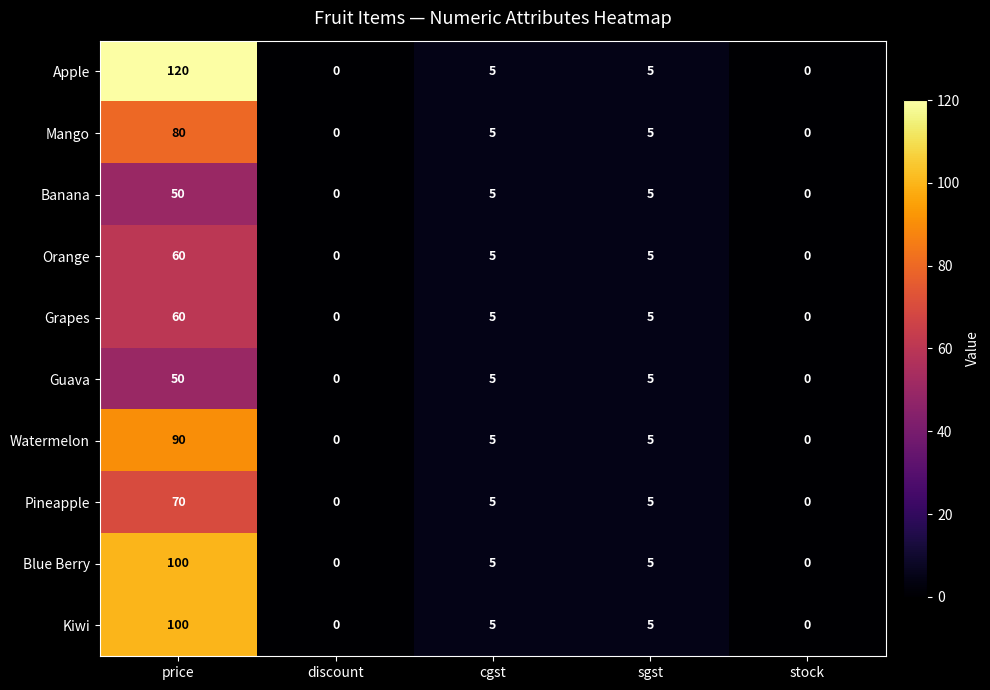

At which category is the sum across all series the highest?

price